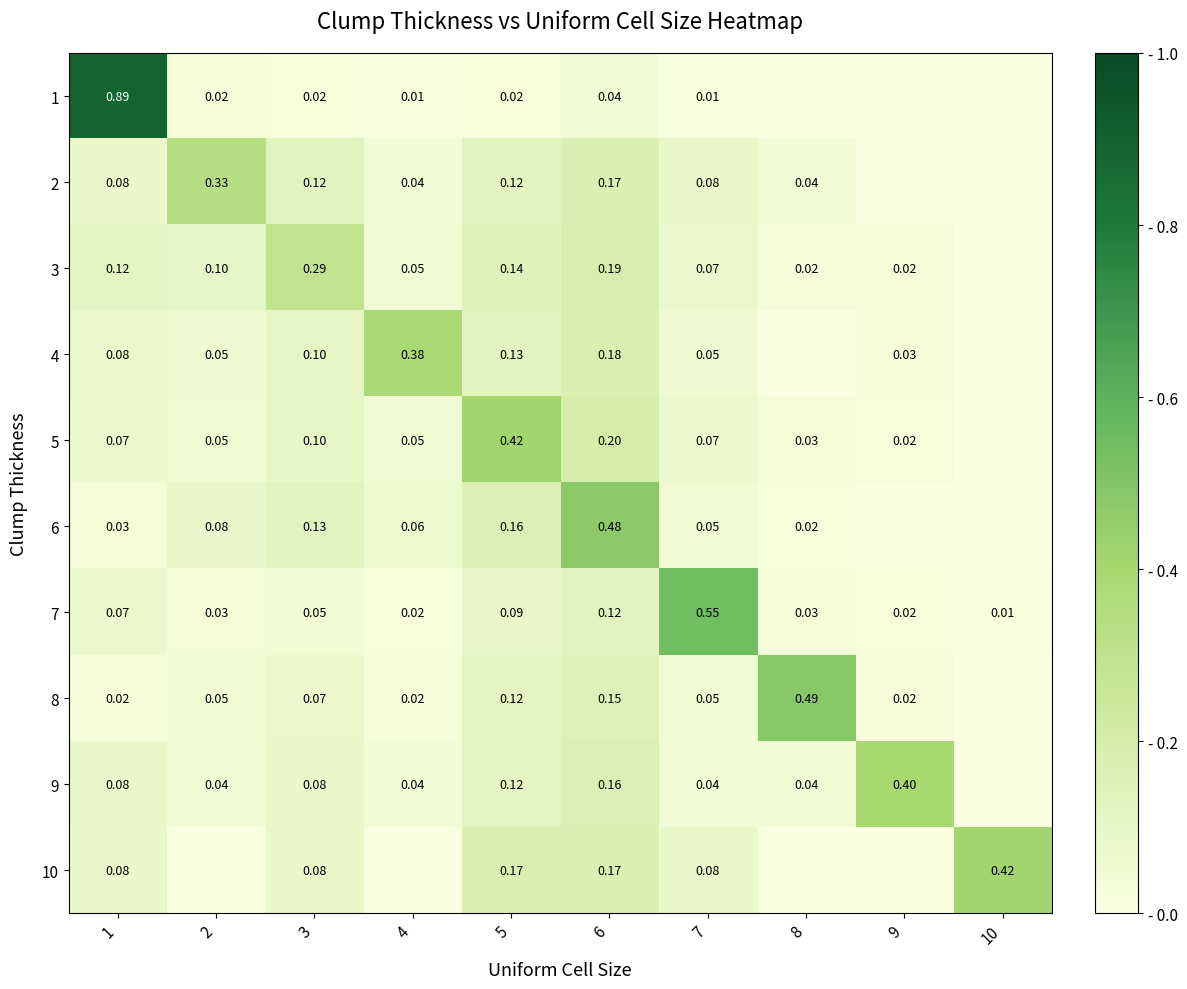

What is the sum of all 4 values?

1.0